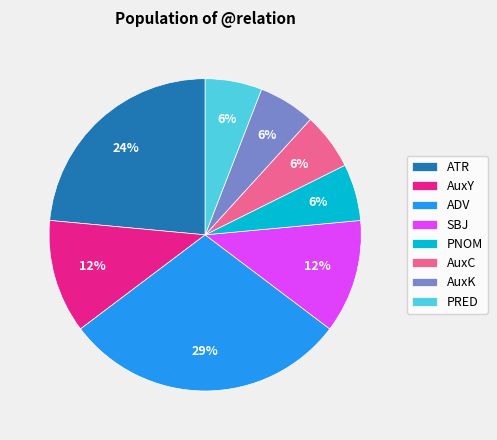

To the nearest percent, what is the average slice percentage?

12%